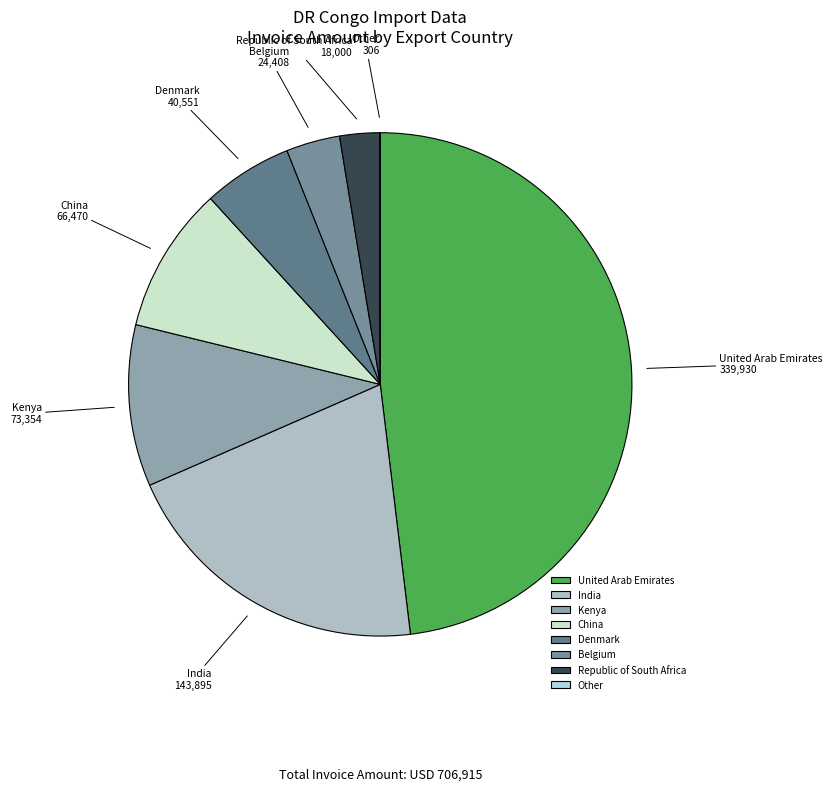

Is China the majority of the pie?

No